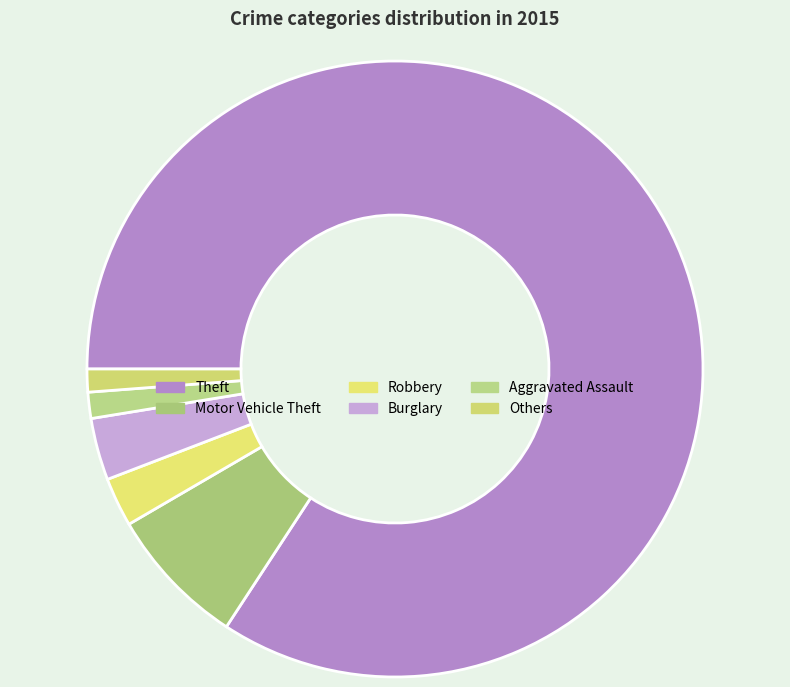

How many segments does this pie chart have?

6